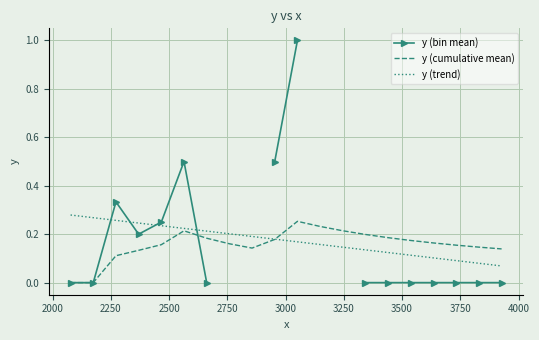

How many interior local valleys does the y (bin mean) series have?

1